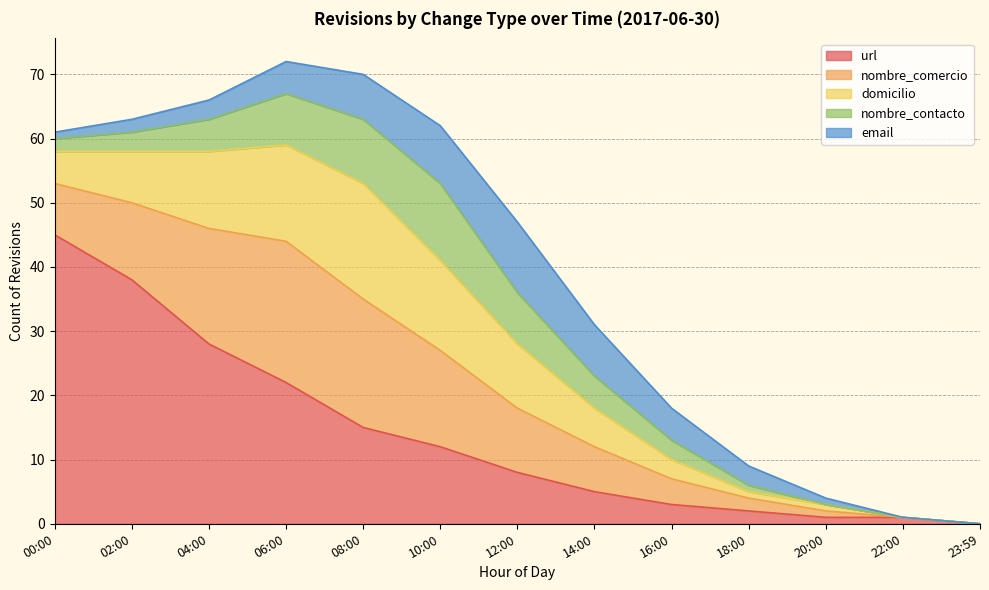

What is the average value of the nombre_contacto series?

4